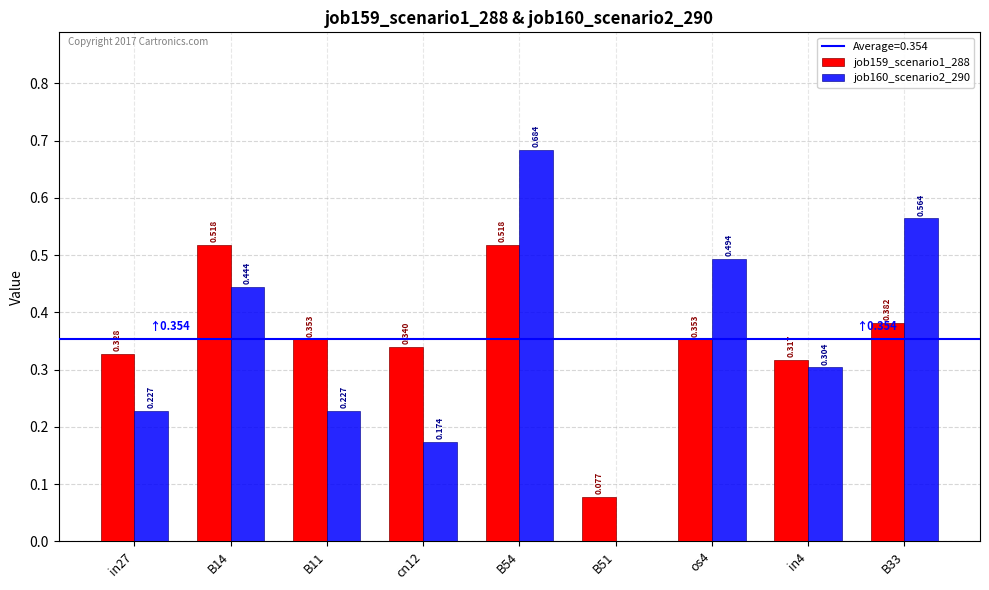

Is the value of job160_scenario2_290 at cn12 greater than the value of job159_scenario1_288 at B51?

Yes